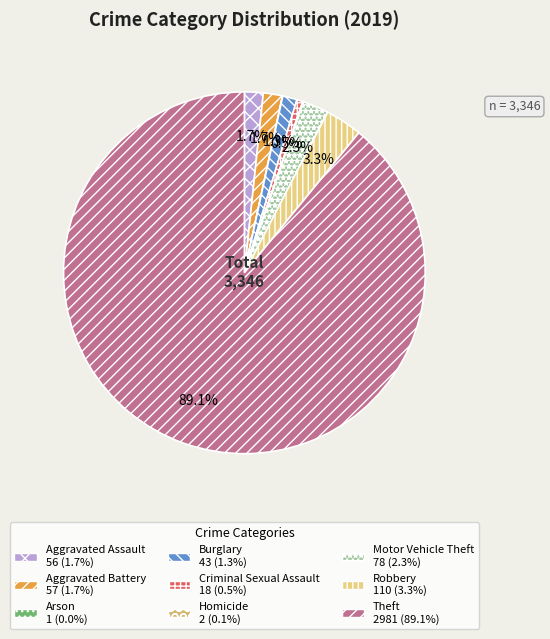

What is the change in value from Aggravated Battery to Robbery?

+53